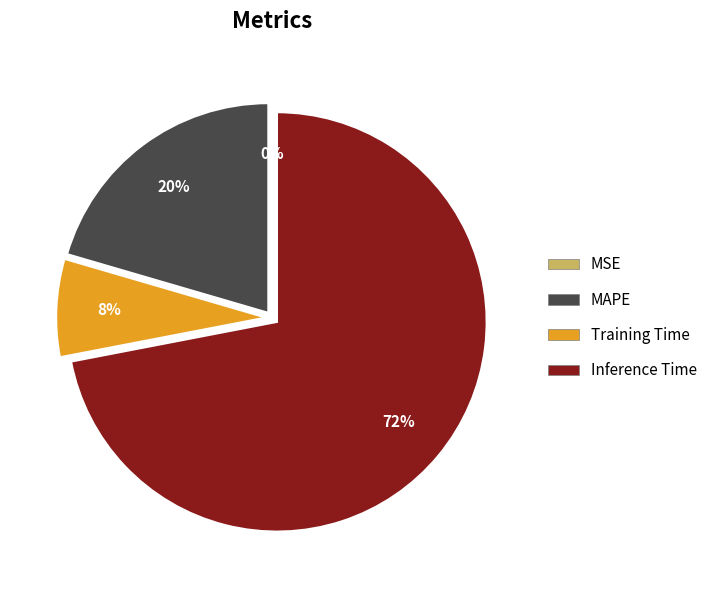

To the nearest percent, what is the average slice percentage?

25%